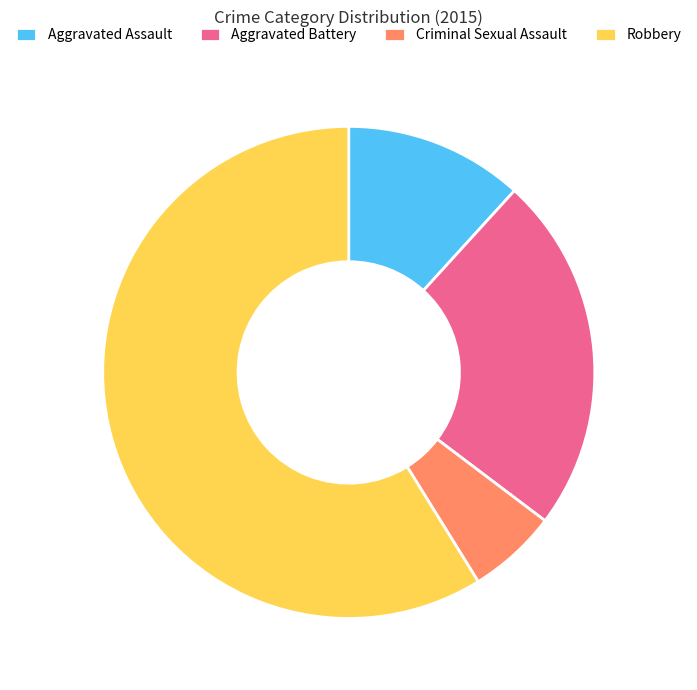

Between Robbery and Criminal Sexual Assault, which is larger?

Robbery